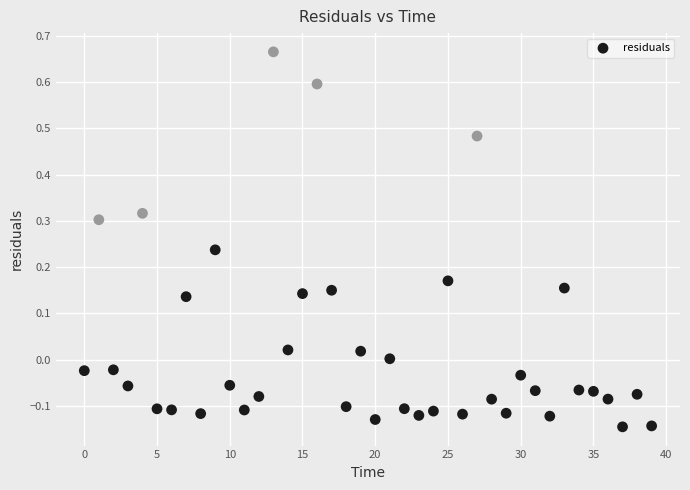

What is the range of Y values (max minus min)?

0.8